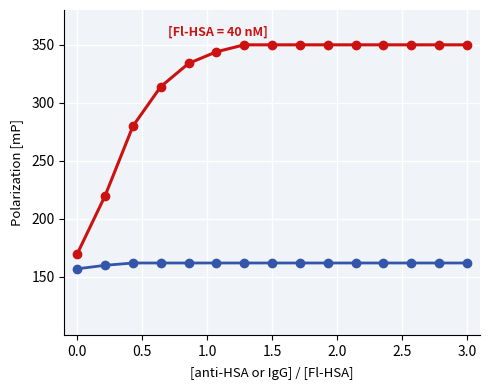

Does the chart have visible grid lines?

Yes